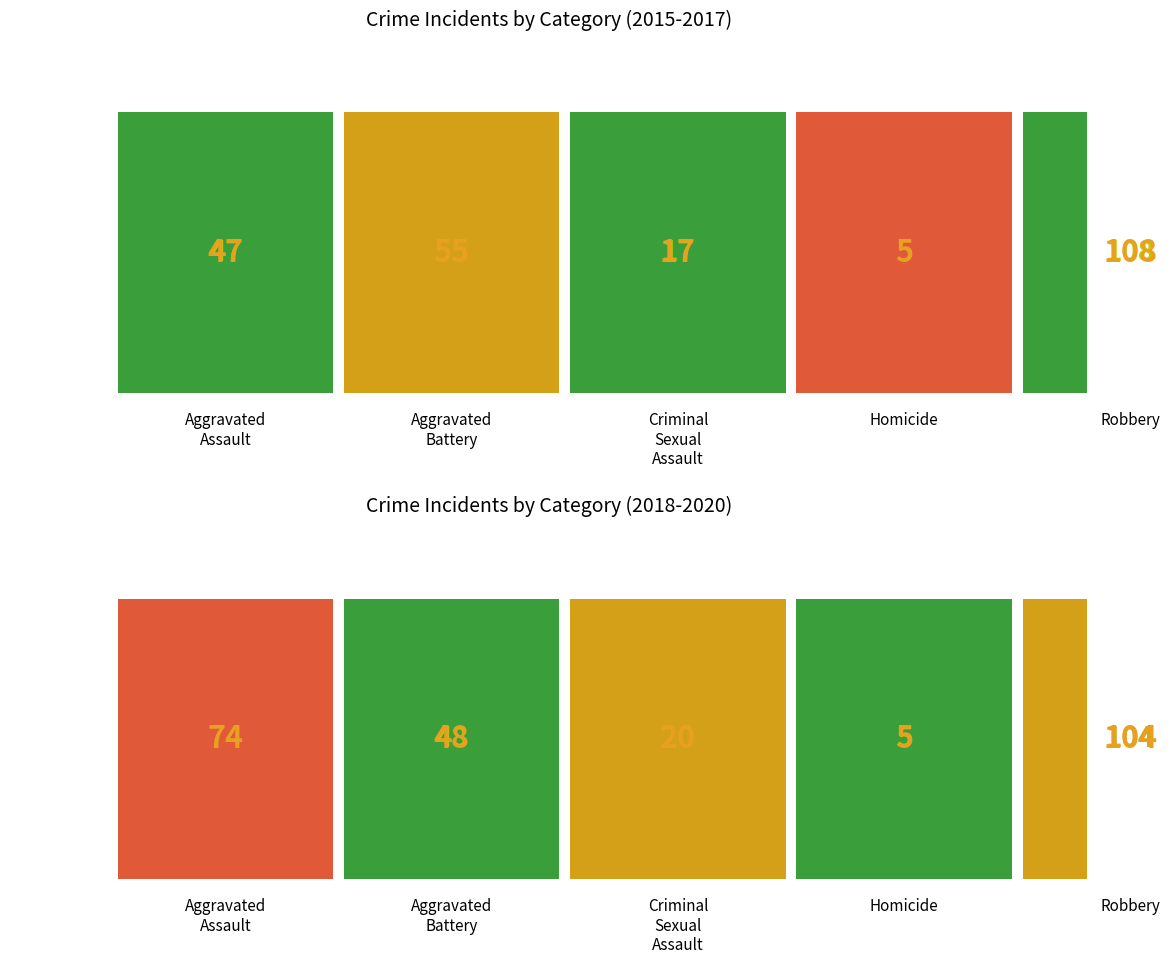

Which category has the highest value across all series?

Robbery